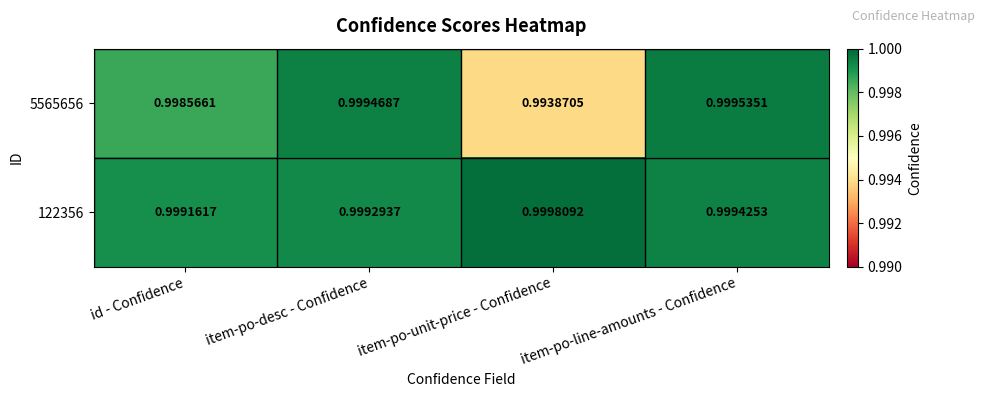

At which label is 5565656 closest to 0?

item-po-unit-price - Confidence